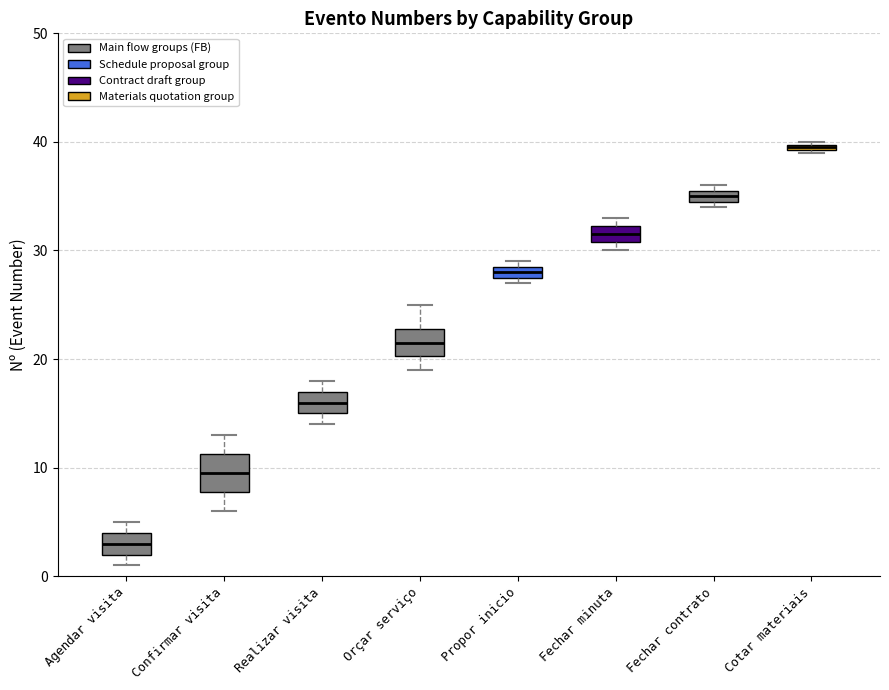

Where is the upper edge of the box for Cotar materiais on the y-axis? The values are not printed on the chart, so give them approximately, as read against the axis.

40